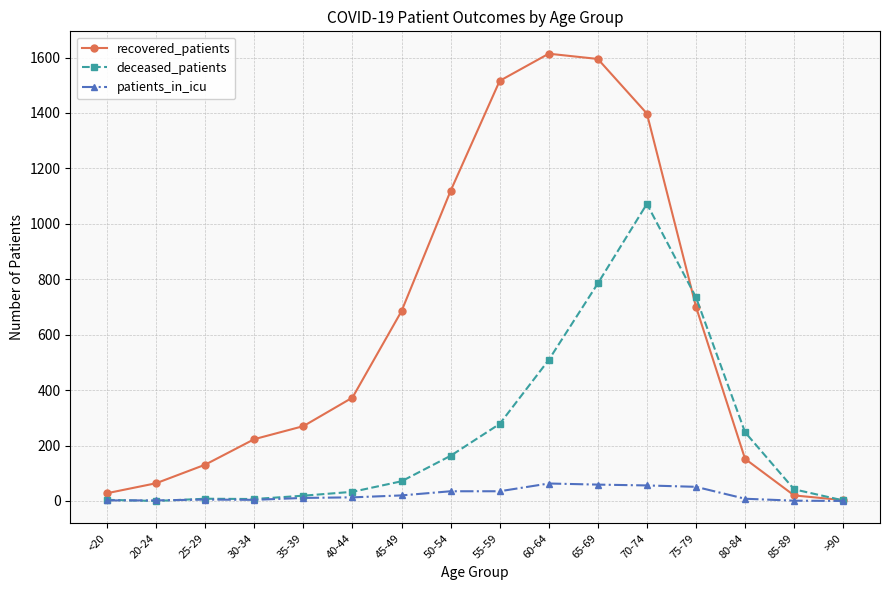

What is the value of the deceased_patients point at the 12th from the left?

1072